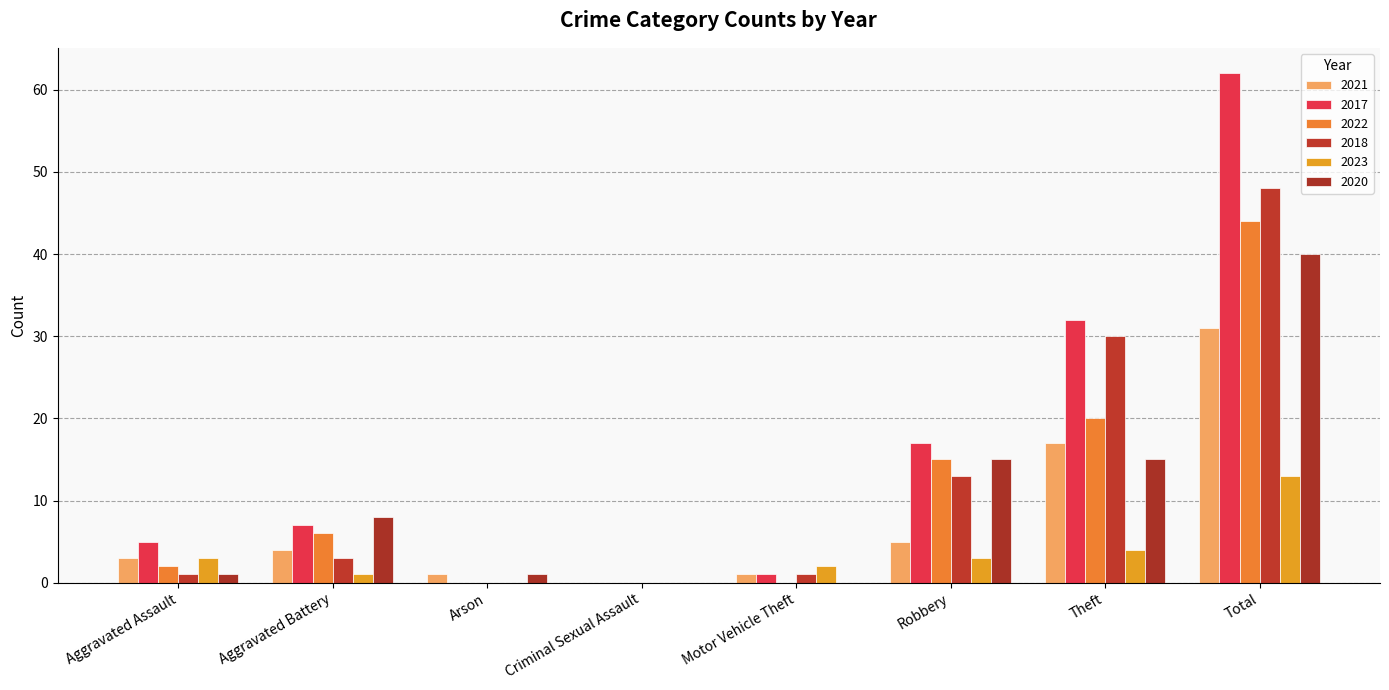

At Arson, list the series in order from smallest to largest.

2017, 2022, 2018, 2023, 2021, 2020